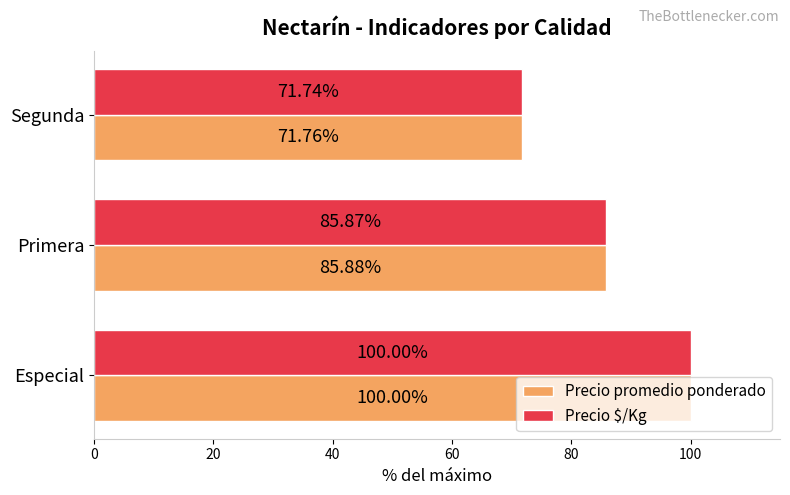

Rank the series by their average value, from lowest to highest.

Precio $/Kg, Precio promedio ponderado